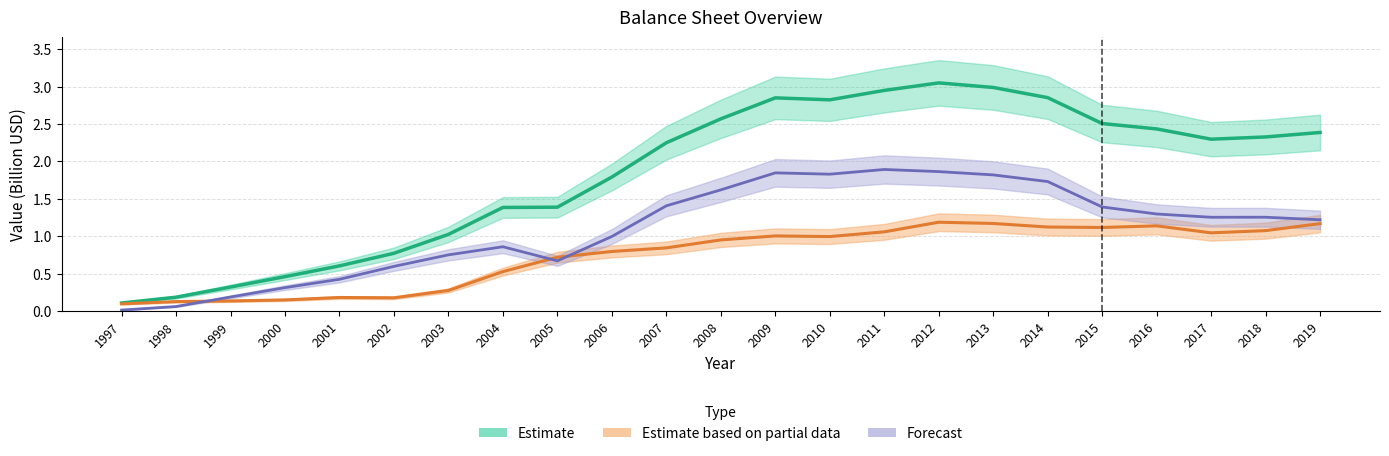

Reading left to right, list all the values displayed in this chart.

Total Assets (Estimate): 0.1	0.2	0.3	0.5	0.6	0.8	1.0	1.4	1.4	1.8	2.2	2.6	2.8	2.8	2.9	3.0	3.0	2.9	2.5	2.4	2.3	2.3	2.4
Total Liabilities (Partial): 0.1	0.1	0.1	0.1	0.2	0.2	0.3	0.5	0.7	0.8	0.8	0.9	1.0	1.0	1.1	1.2	1.2	1.1	1.1	1.1	1.0	1.1	1.2
Total Equity (Forecast): 0.0	0.1	0.2	0.3	0.4	0.6	0.7	0.9	0.7	1.0	1.4	1.6	1.8	1.8	1.9	1.9	1.8	1.7	1.4	1.3	1.3	1.3	1.2